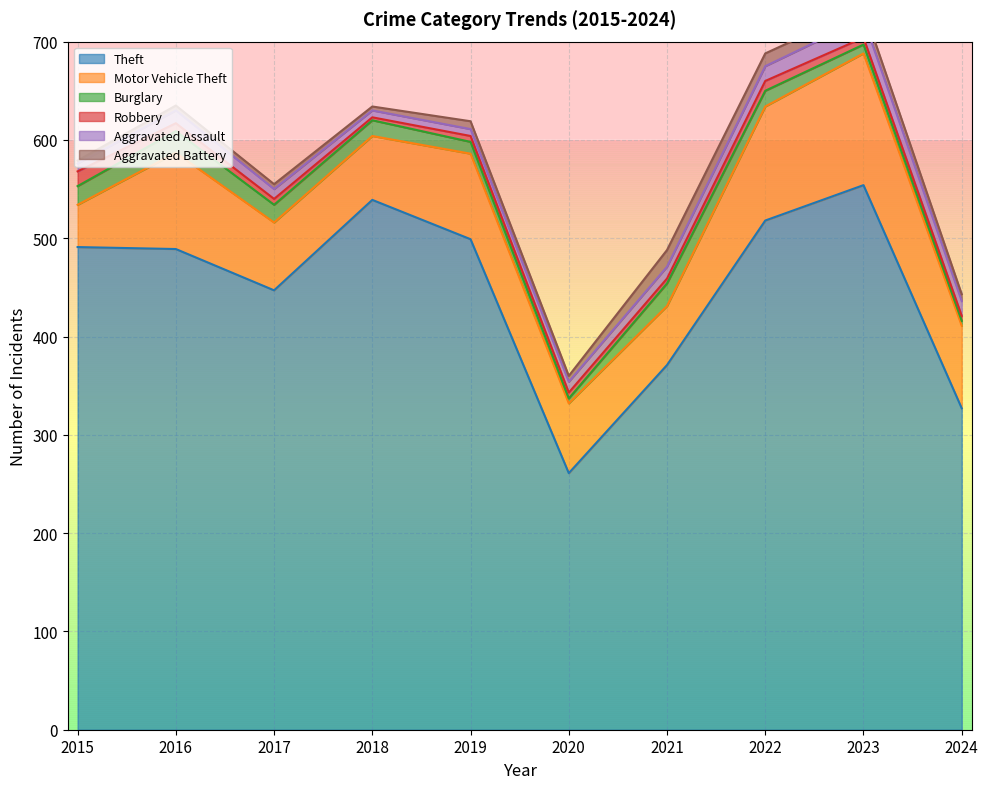

Which label corresponds to the smallest value in the chart?

2018